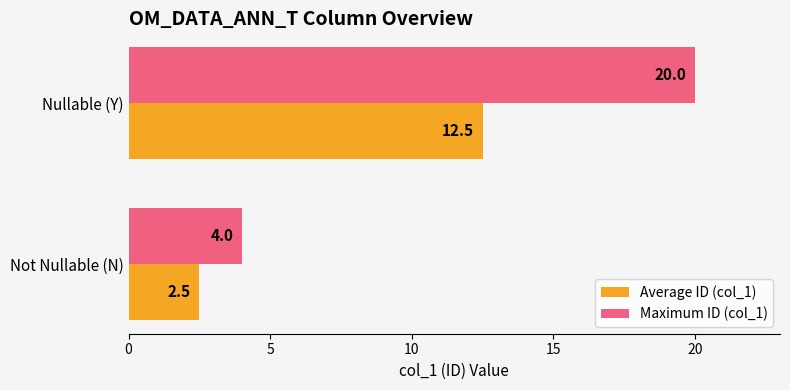

What are all the series names shown in the legend?

Average ID (col_1), Maximum ID (col_1)